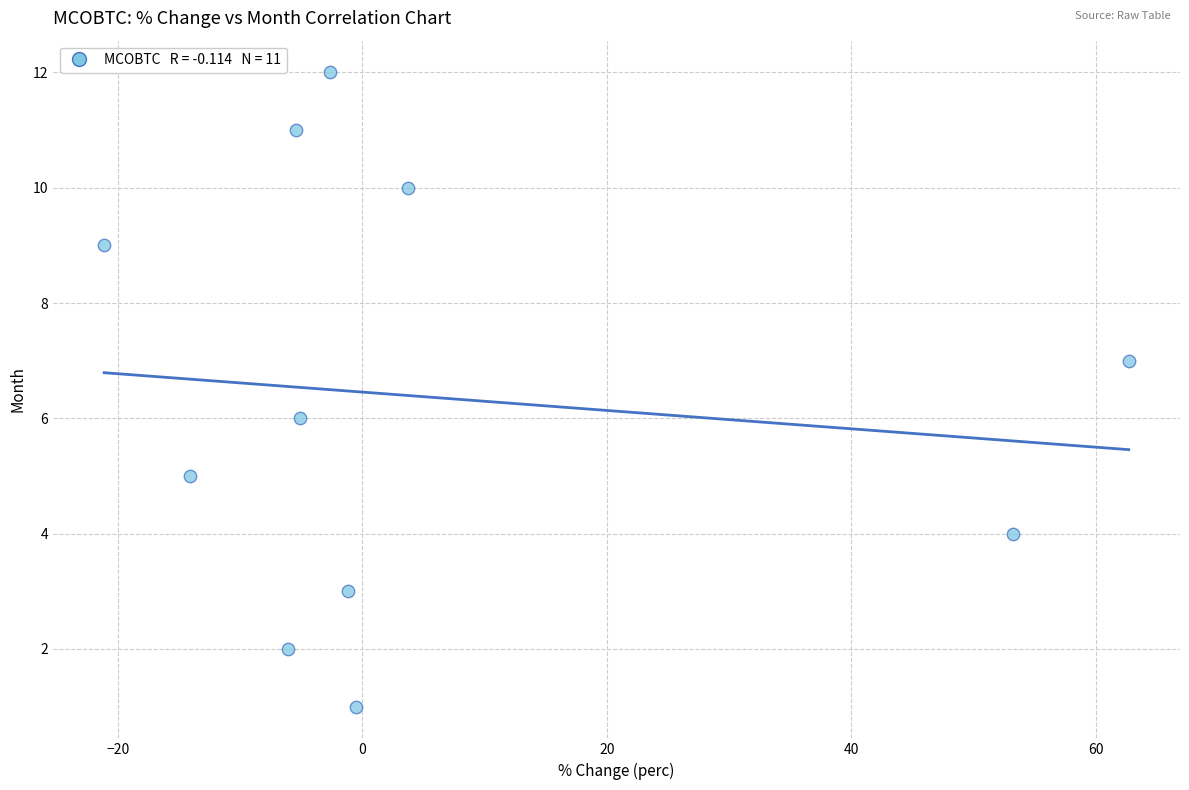

What is the range of Y values (max minus min)?

11